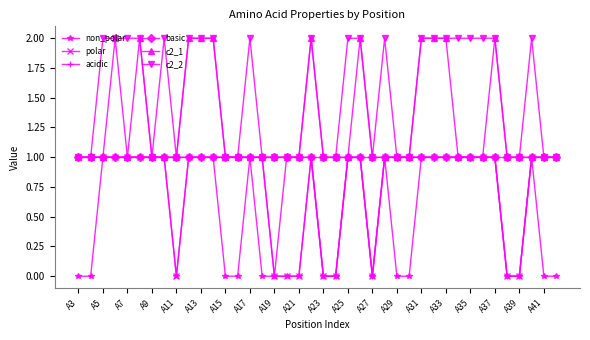

What is the value of the polar point at the 28th from the left?

1